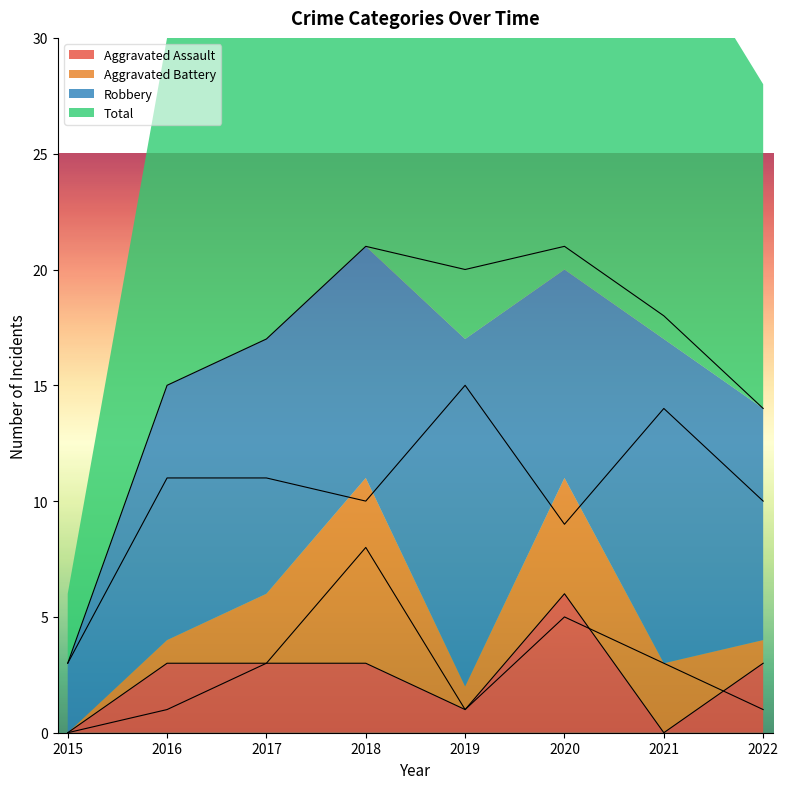

In Robbery, how many points are lower than both neighbors (excluding endpoints)?

2